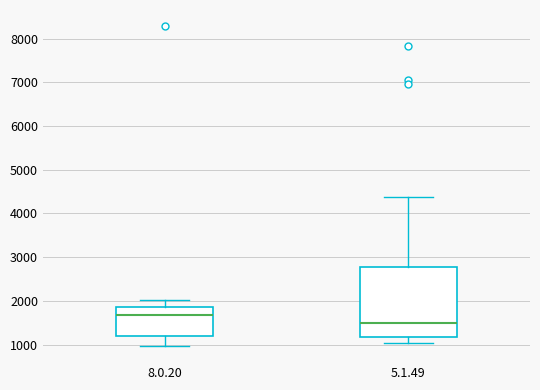

Reading left to right, transcribe this box plot: for each box, give where its median line is, the range the box spans, and where its two whiskers end, as read against the y-axis. The values are not printed on the chart, so give them approximately, as read against the axis.

8.0.20: median 1700, box 1200 to 1800, whiskers 1000 to 2000
5.1.49: median 1500, box 1200 to 2800, whiskers 1000 to 4400